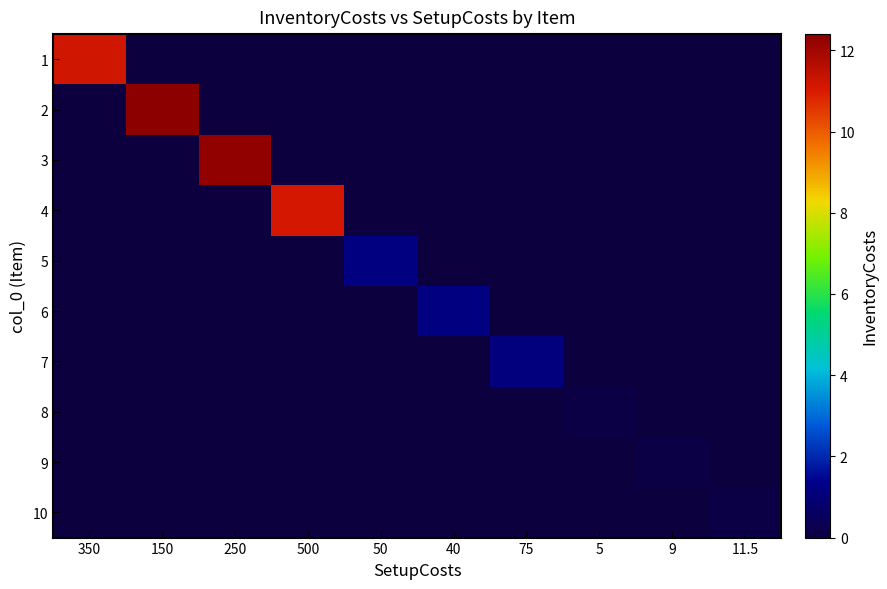

What is the spread (max minus min) of values at 350?

11.2